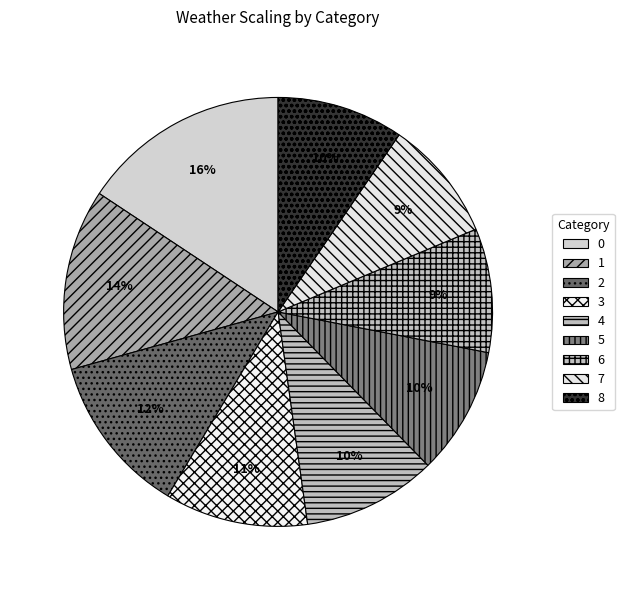

Is the sum of 4 and 6 greater than half?

No